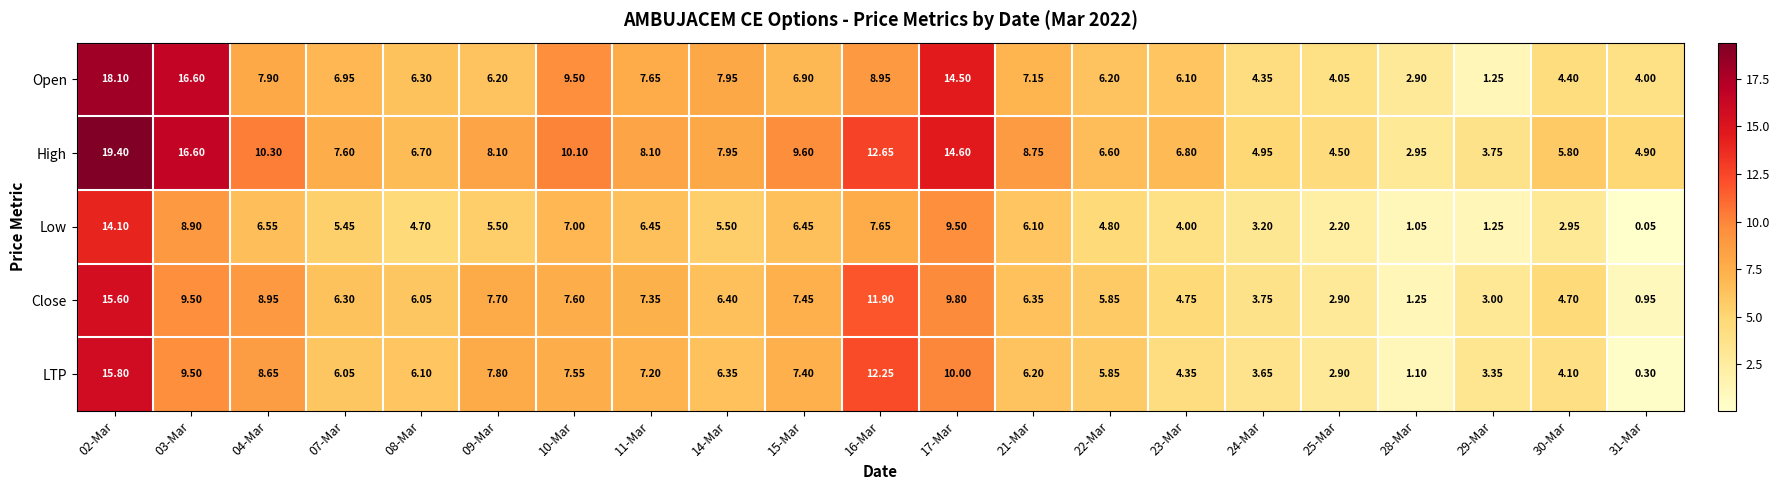

Rank the series at 09-Mar from lowest to highest value.

Low, Open, Close, LTP, High